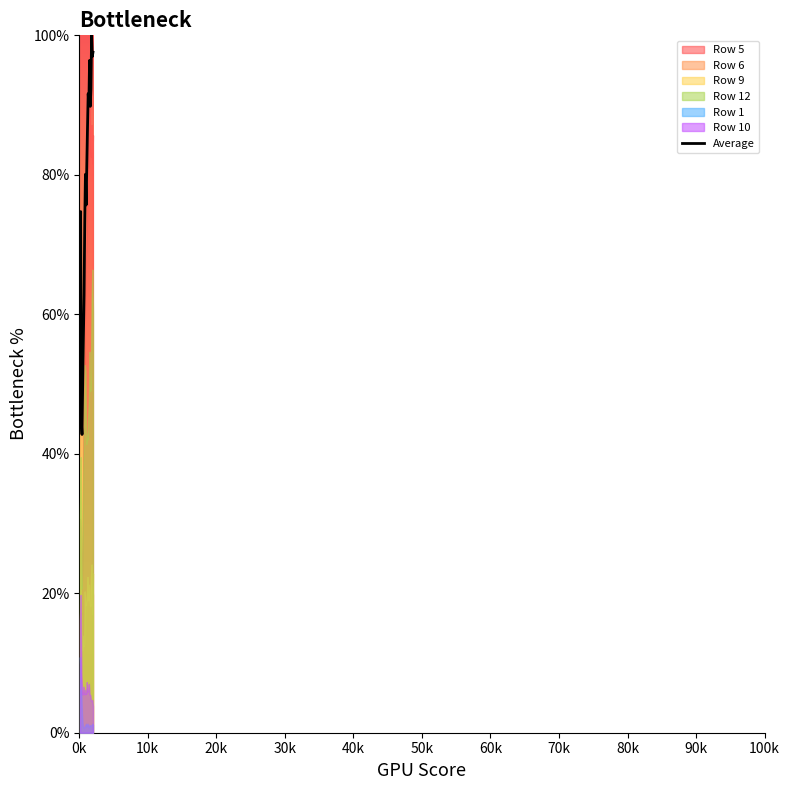

What is the label of the 10th point from the right?

100k